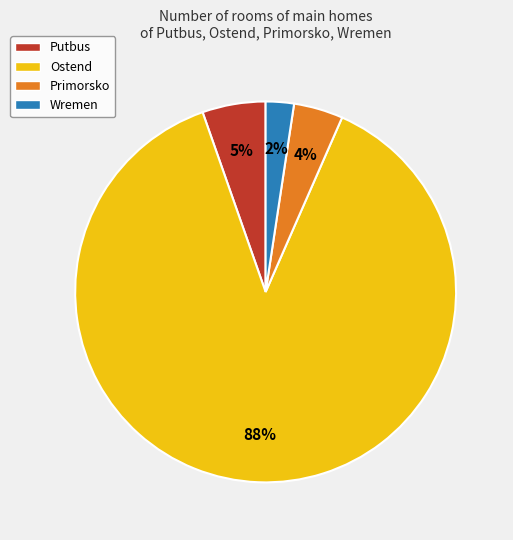

Count the number of slices in the pie.

4